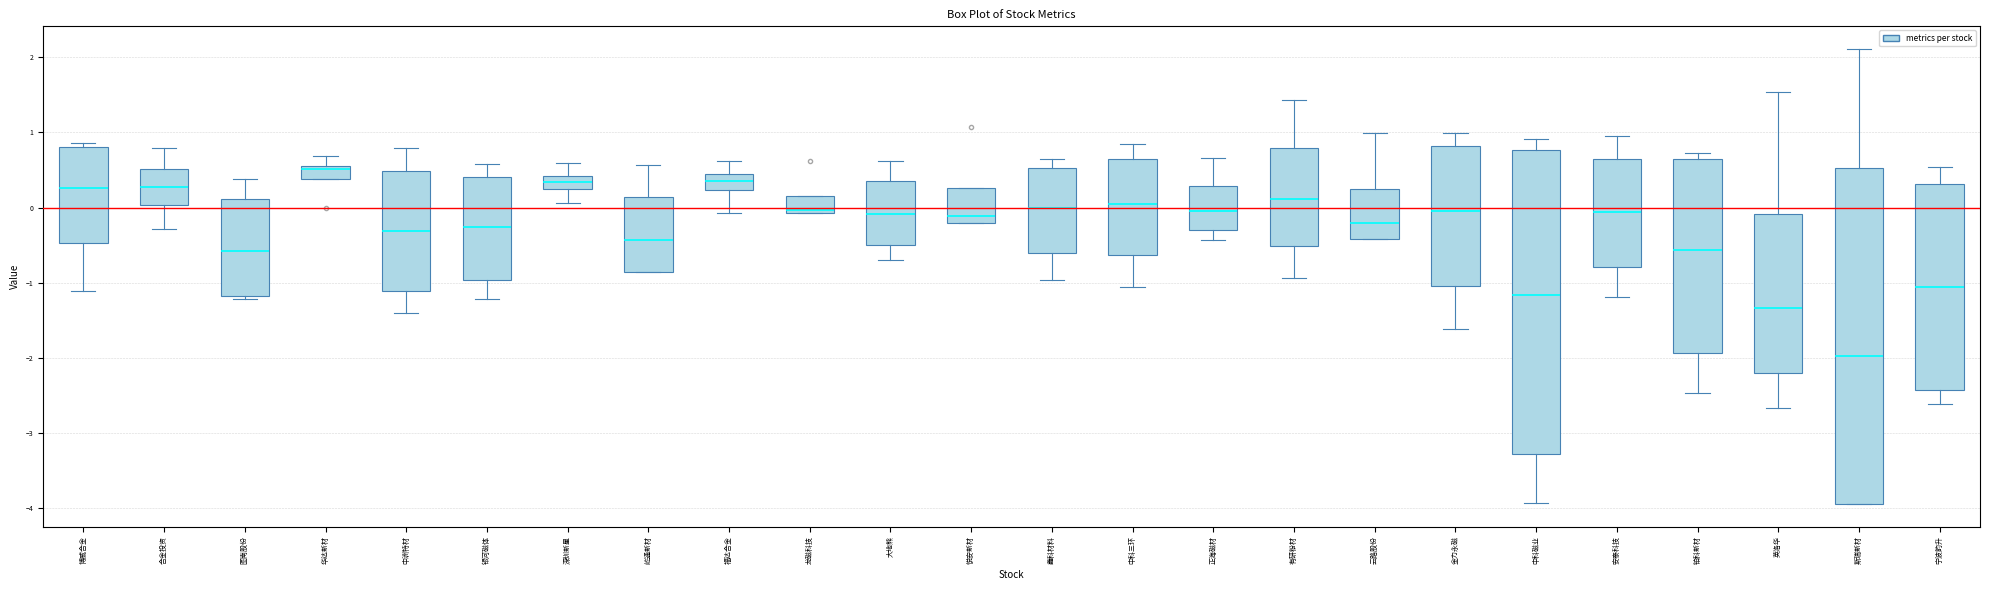

Comparing the boxes themselves (not the whiskers), which one is the tallest?

斯瑞新材